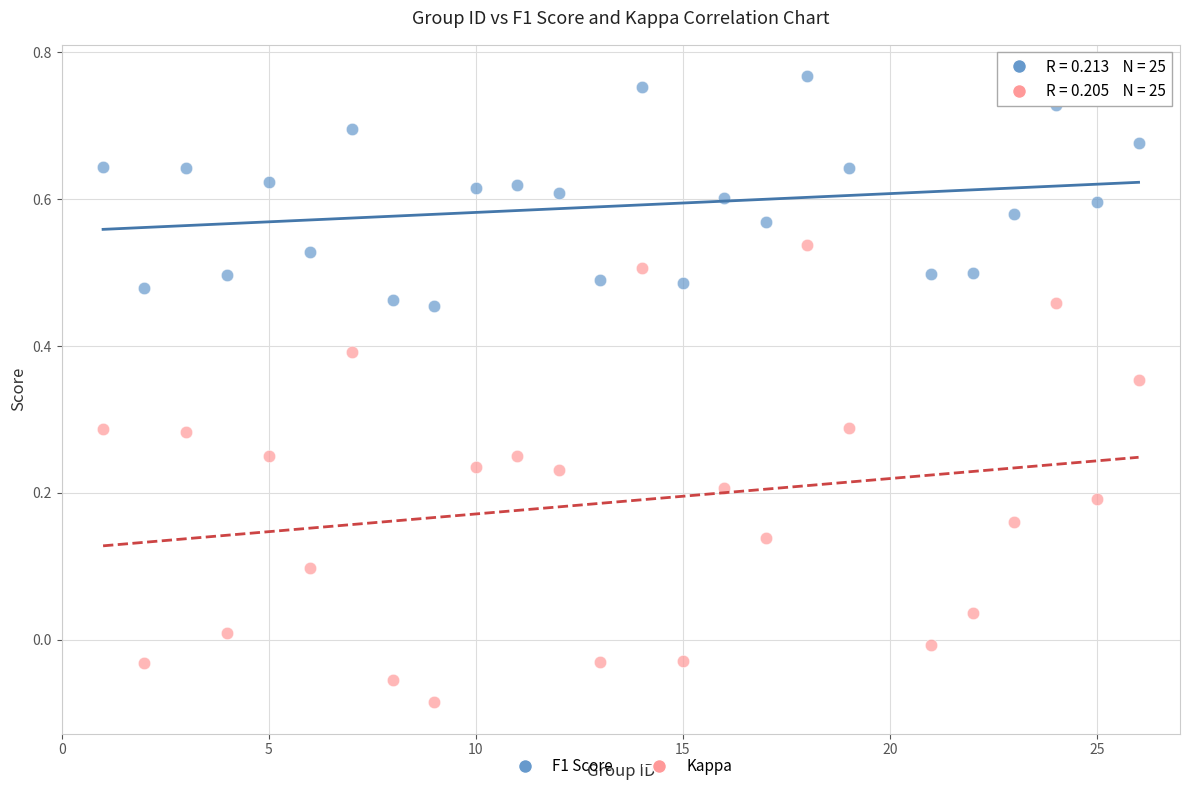

Which series has the largest Y range (max minus min)?

Kappa